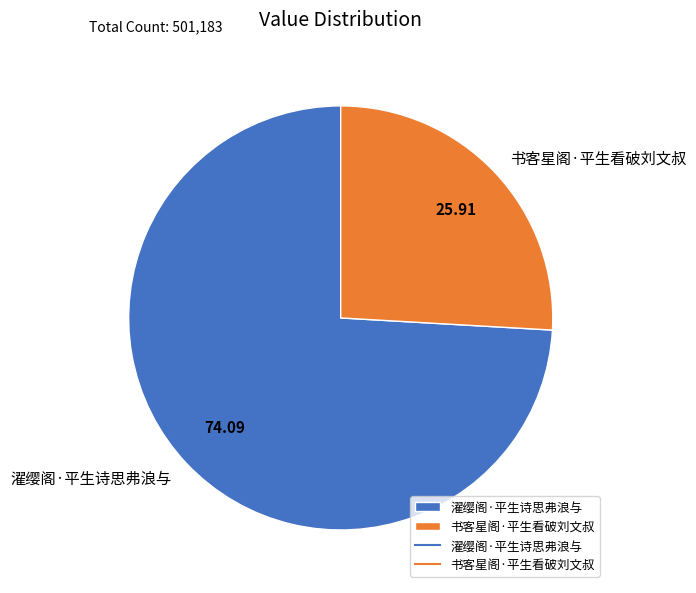

The 濯缨阁·平生诗思弗浪与 slice represents 74% of the pie. True or false?

True